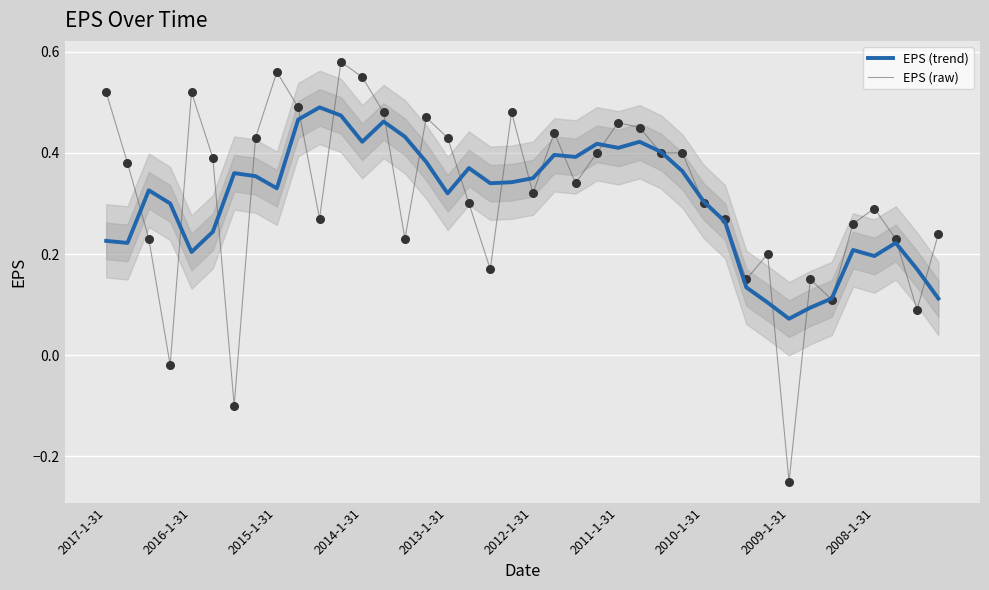

What are all the series names shown in the legend?

EPS (trend), EPS (raw)